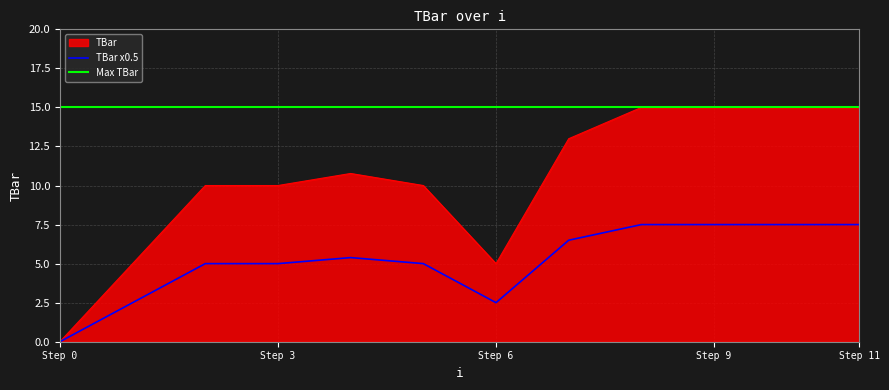

What is the value of the 10th point from the left?

15.0